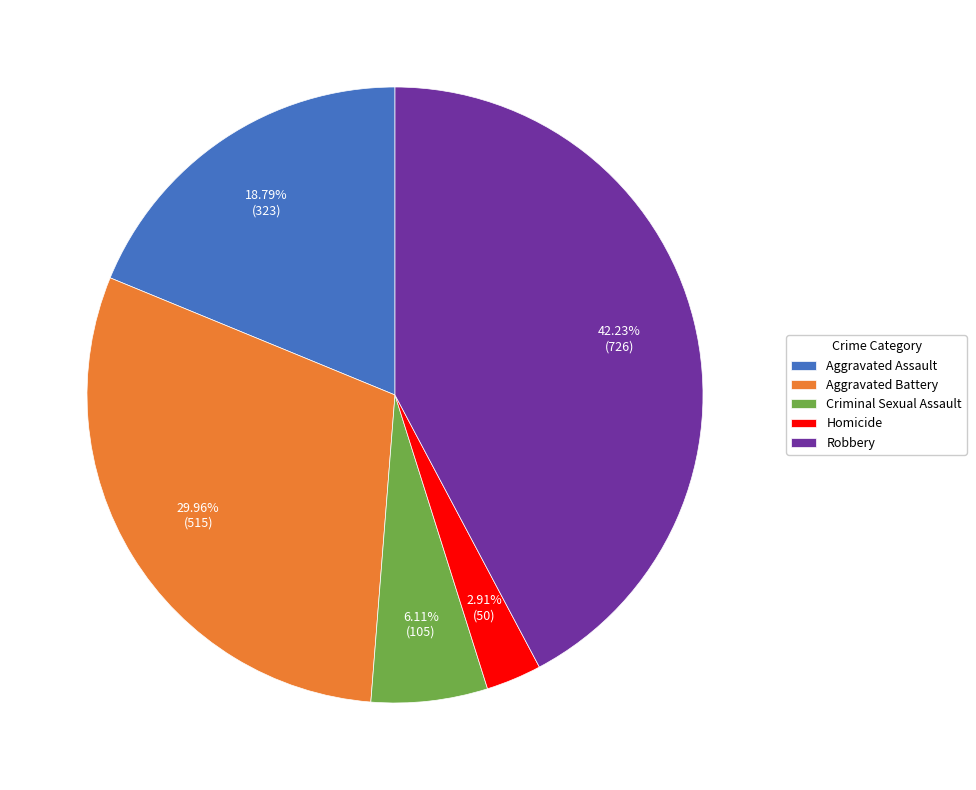

Does any single category account for the majority?

No